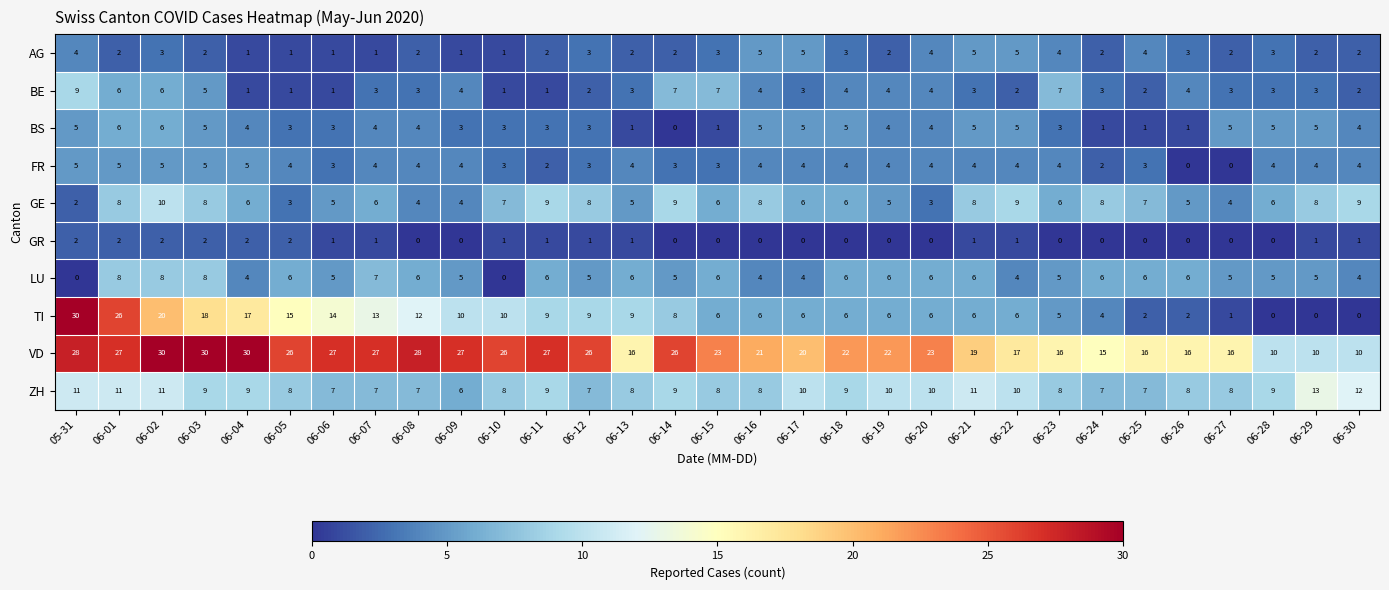

What is the average value of the FR series?

4